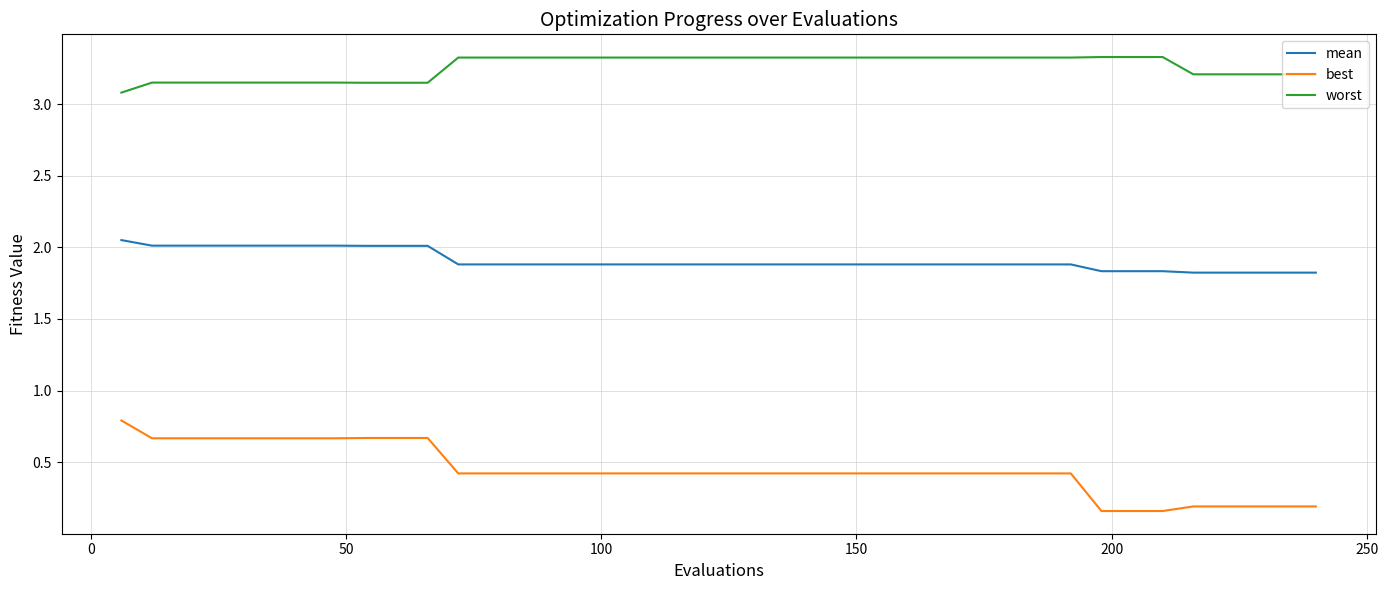

What is the maximum value for best?

0.8